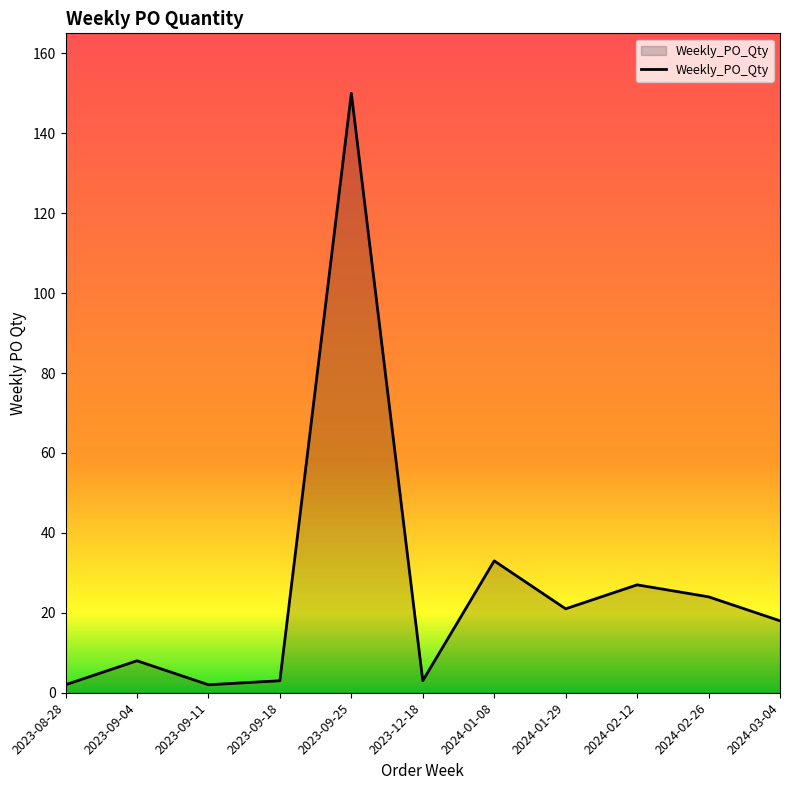

What is the greatest value displayed?

150